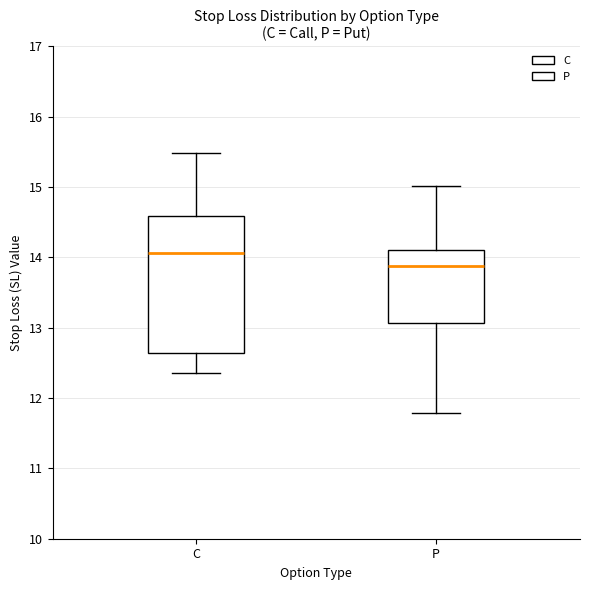

Reading left to right, transcribe this box plot: for each box, give where its median line is, the range the box spans, and where its two whiskers end, as read against the y-axis. The values are not printed on the chart, so give them approximately, as read against the axis.

C: median 14.1, box 12.6 to 14.6, whiskers 12.4 to 15.5
P: median 13.9, box 13.1 to 14.1, whiskers 11.8 to 15.0